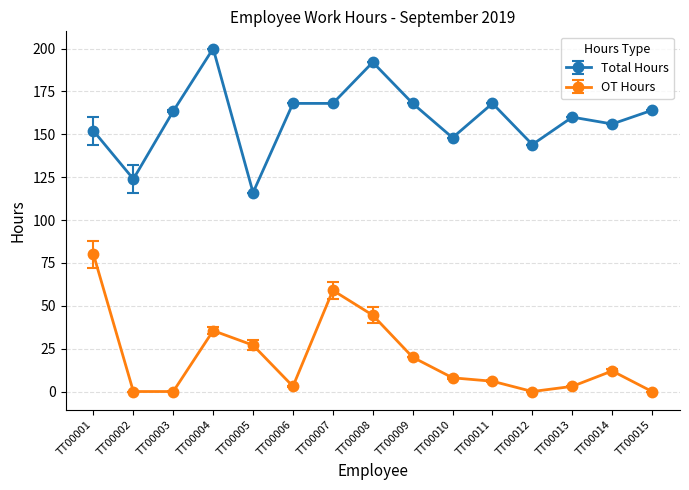

At which category does Total Hours reach its first local peak?

TT00004